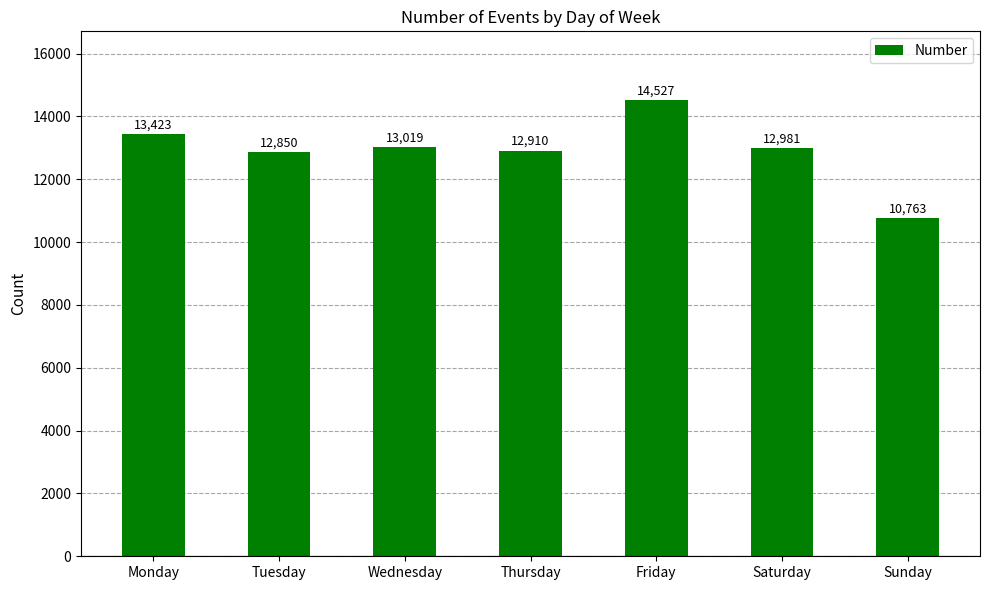

How many bars are there in total?

7